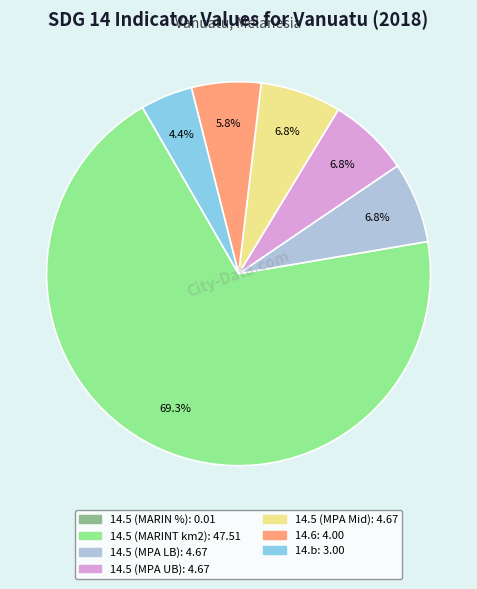

What is the largest slice in the pie chart?

14.5 (MARINT km2)